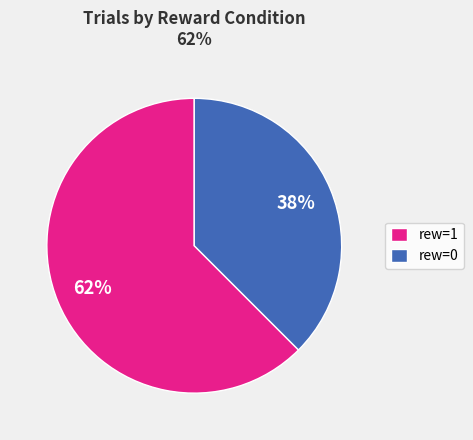

Between rew=0 and rew=1, which is larger?

rew=1